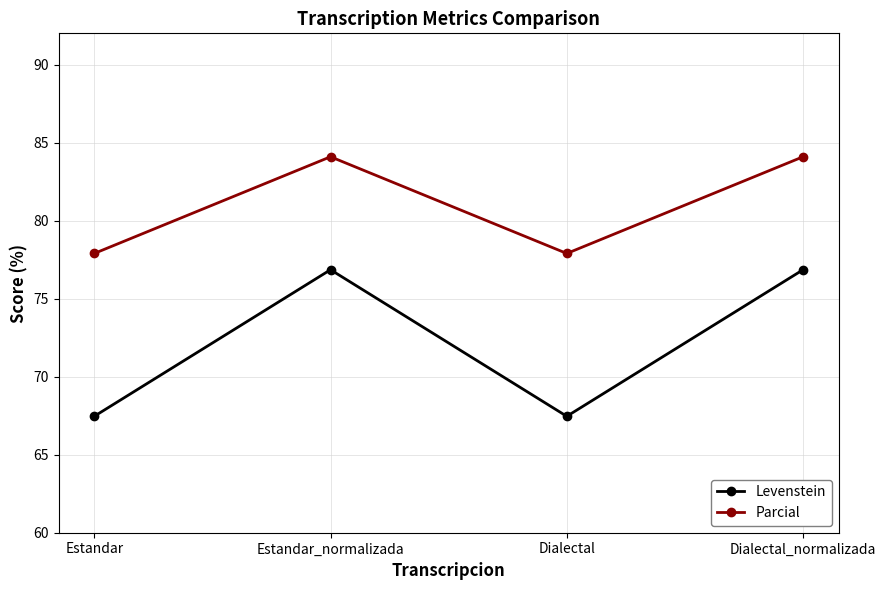

True or false: Levenstein has a value of 67.5 at Dialectal.

True